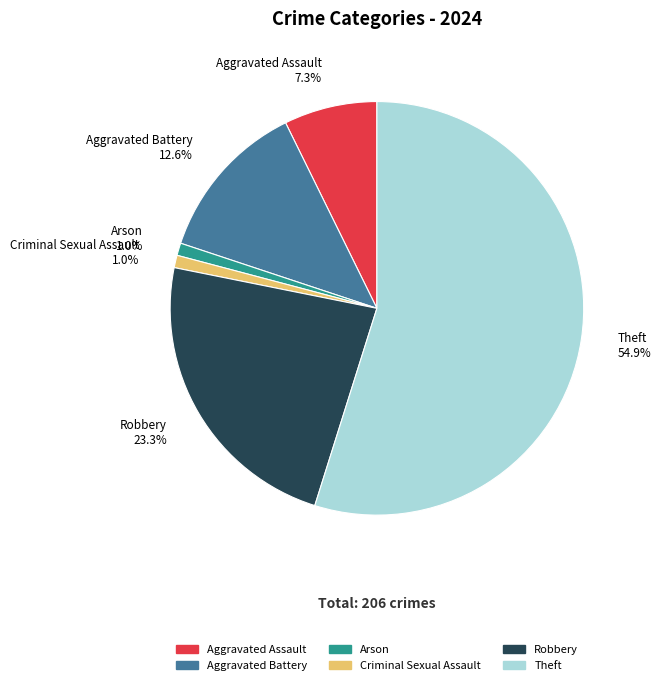

What is the total percentage of Criminal Sexual Assault 1.0% and Aggravated Assault 7.3%?

8.3%